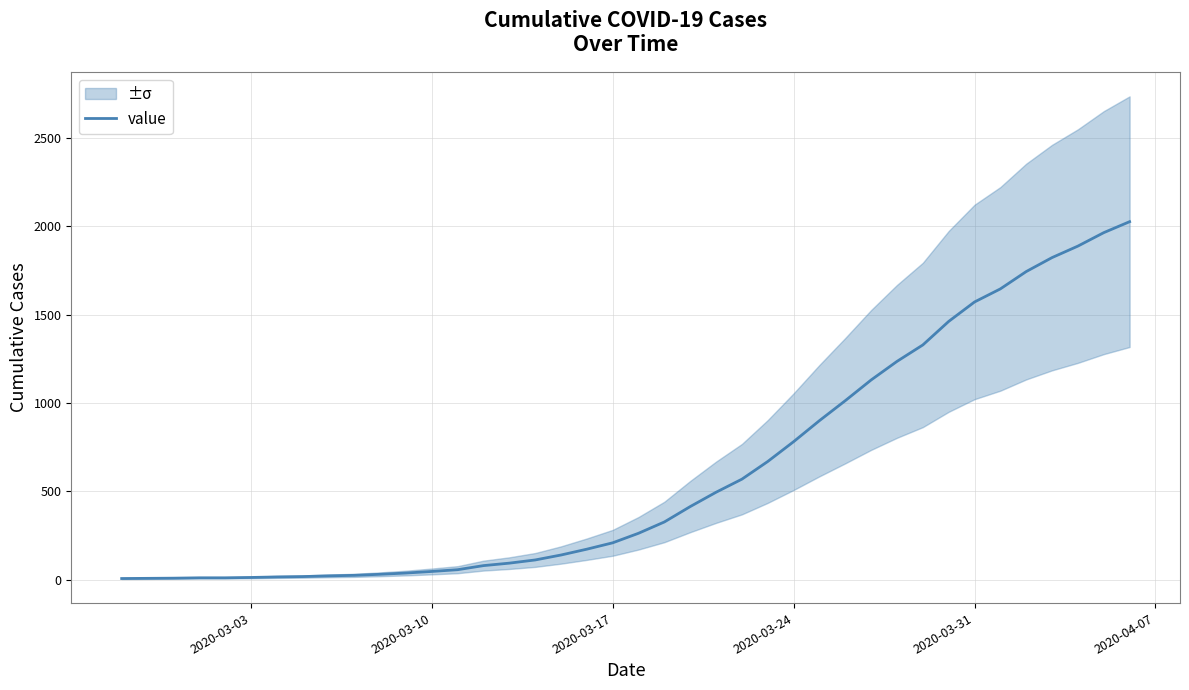

How many values are below 263?

20